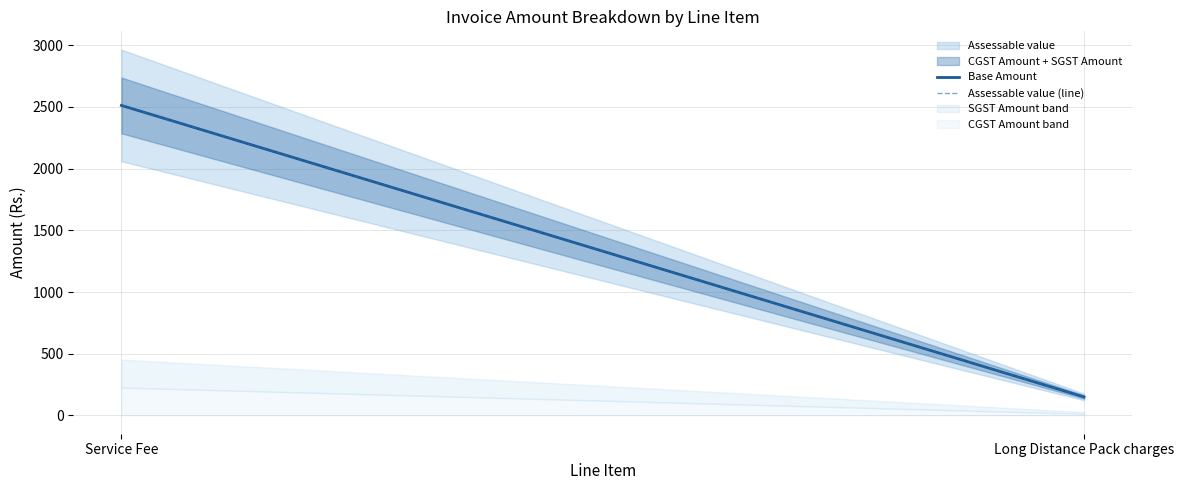

True or false: Assessable value has a value of 3370.2 at Service Fee.

False